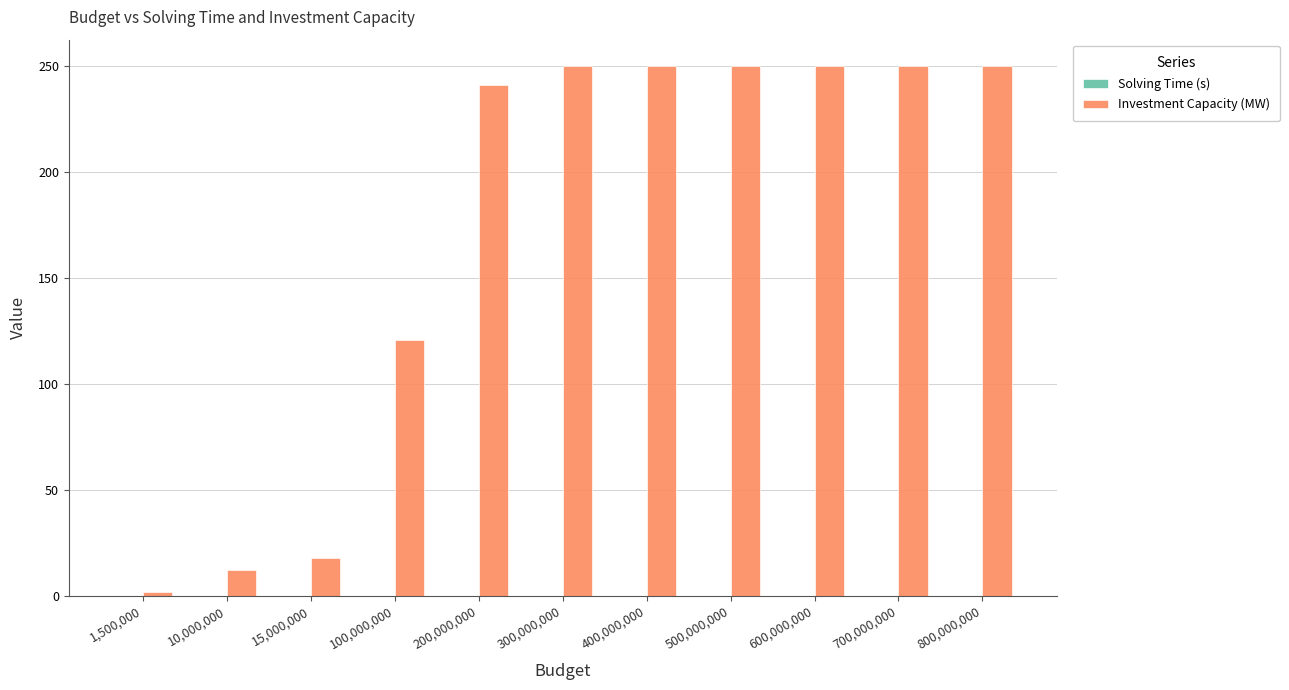

What is the highest value of the Investment Capacity (MW) series?

250.0